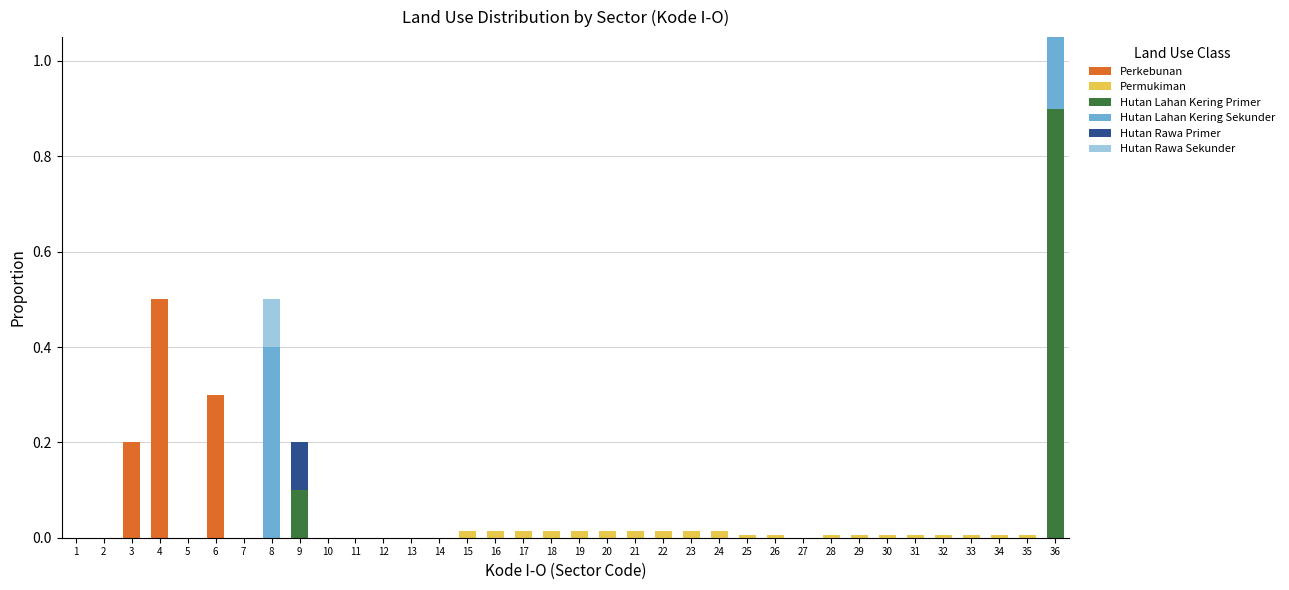

At which category does the chart reach its peak across all series?

36